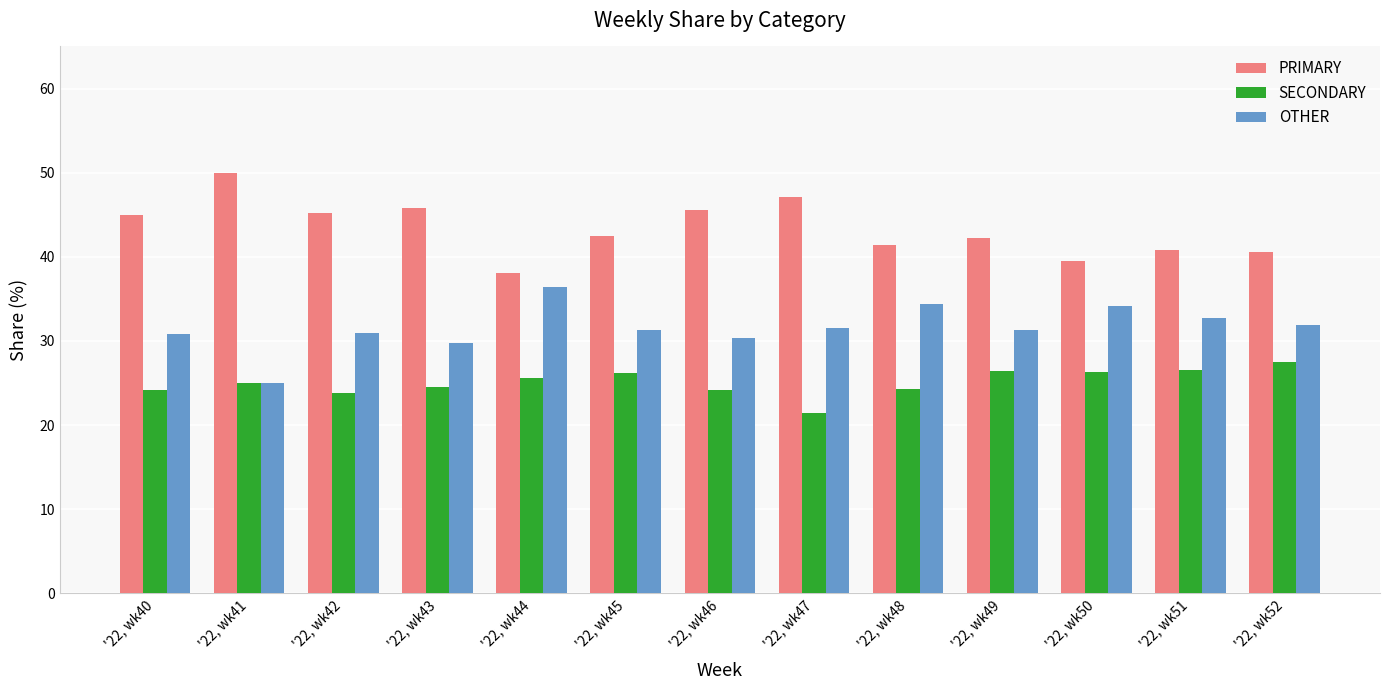

Is the value of OTHER at '22, wk46 greater than the value of SECONDARY at '22, wk49?

Yes